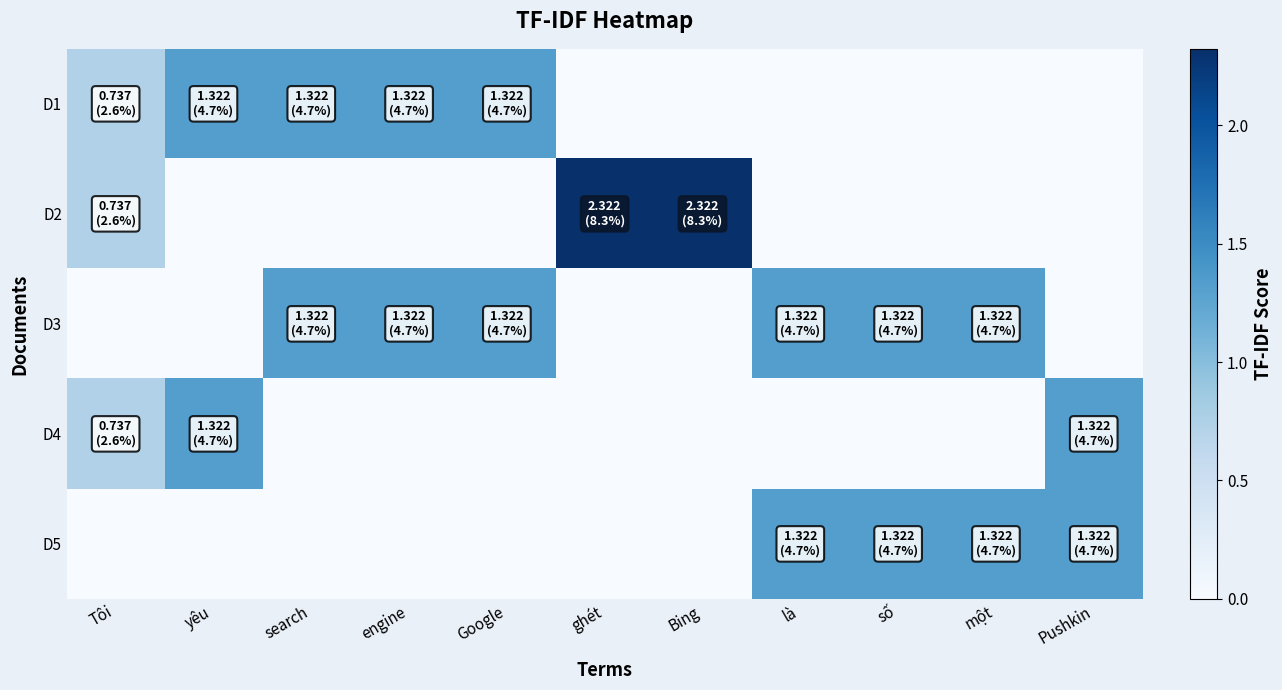

Which series has the widest spread of values?

D2